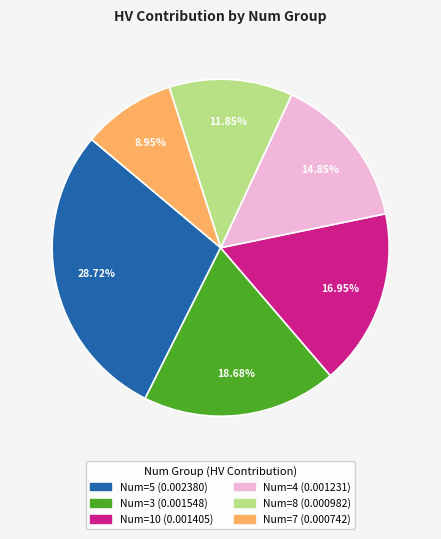

To the nearest percent, what is the average slice percentage?

17%